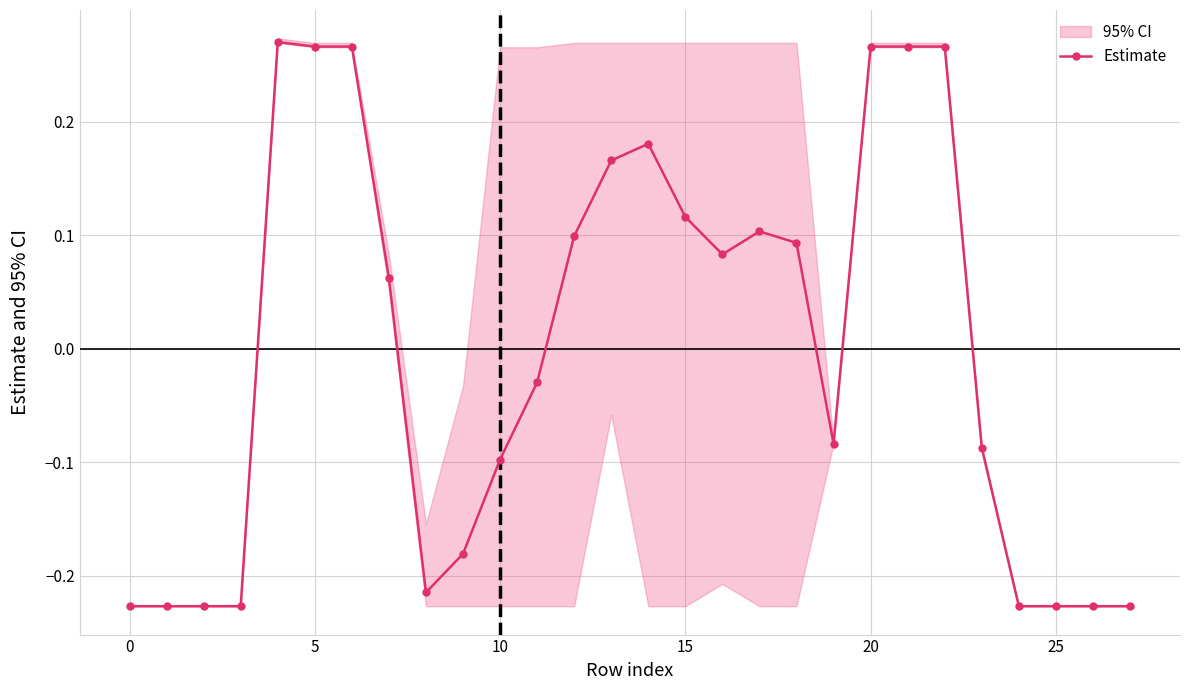

True or false: the data has more than 0 interior local peaks.

True